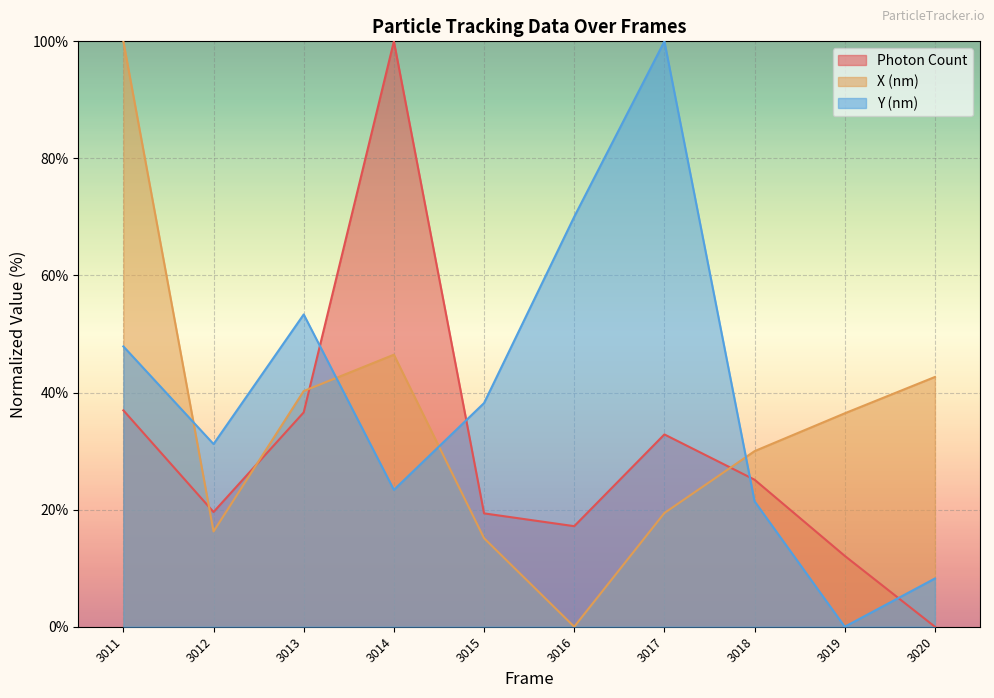

True or false: X (nm) has a value of 46.5 at 3014.

True